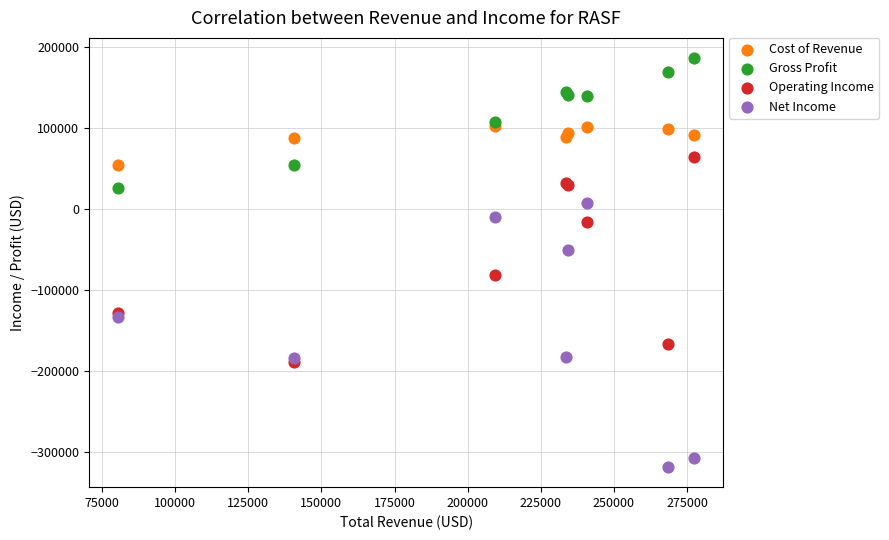

Which series has the largest Y range (max minus min)?

Net Income